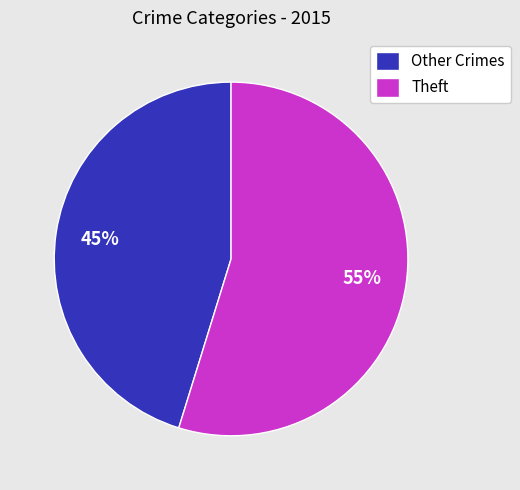

How many slices are in this pie chart?

2